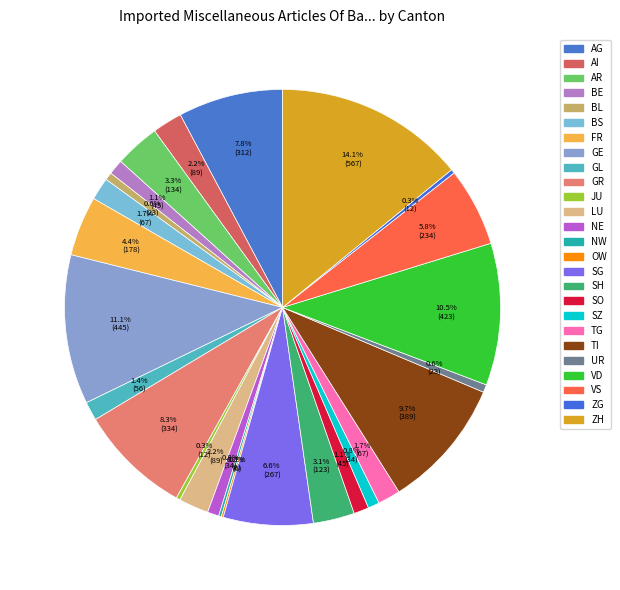

How much of the chart is everything except AG?

92.2%